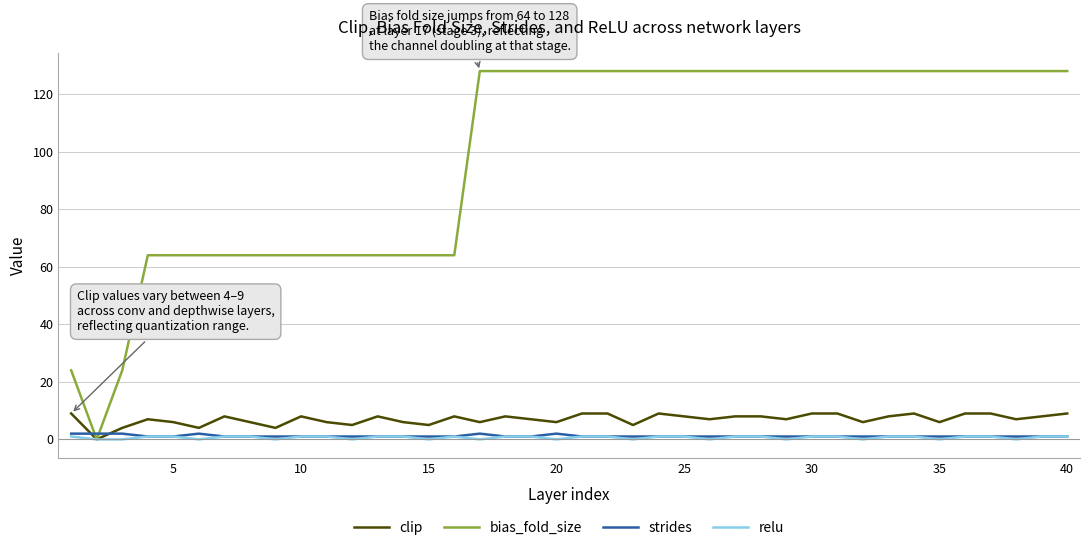

At how many categories does at least one series exceed 58?

37